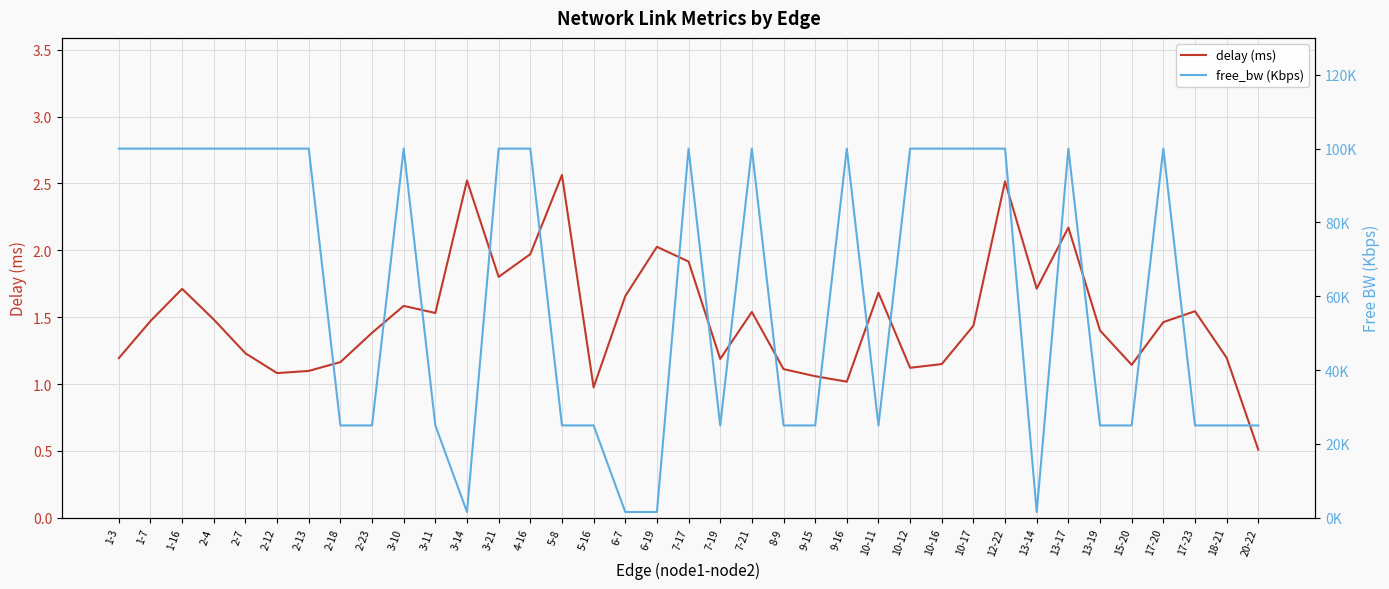

What is the total value across all series at 3-10?

100001.4